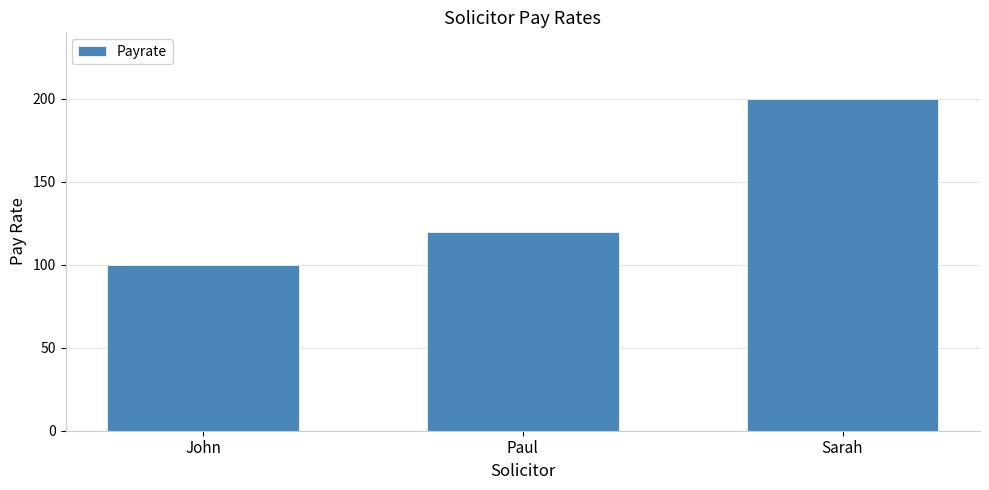

Approximately how many times larger is the value at Paul compared to Sarah?

0.6